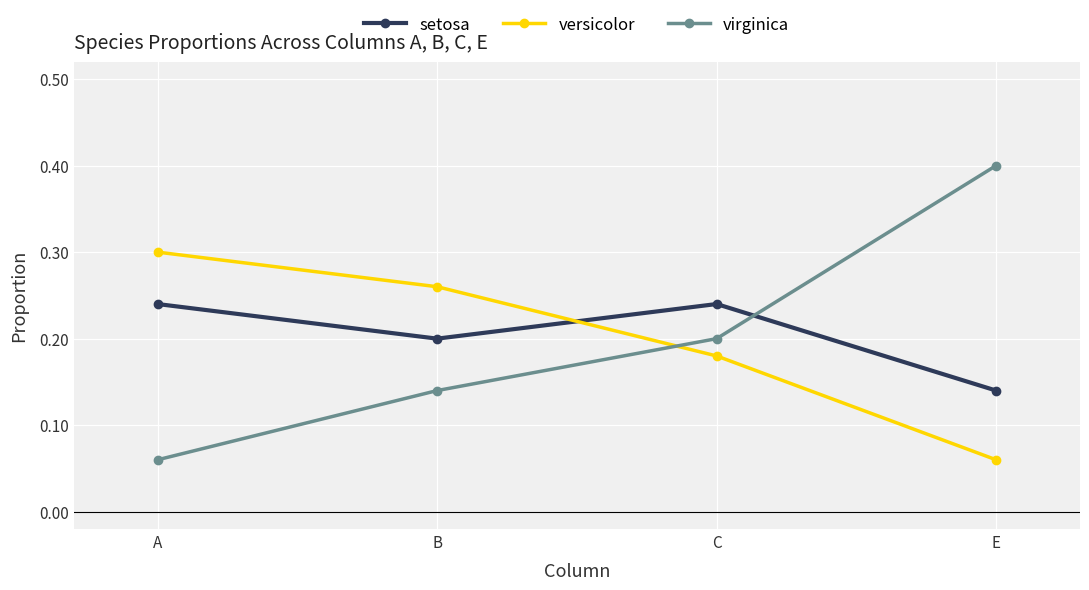

Is it true that versicolor equals 0.3 at A?

True